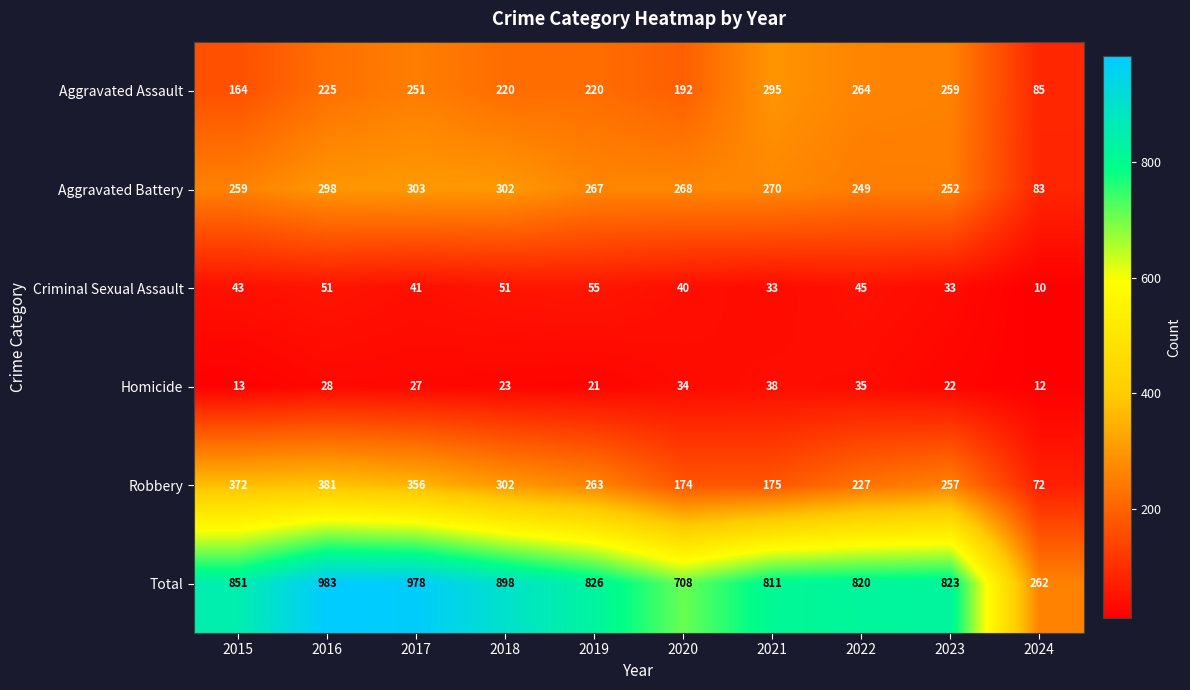

The Aggravated Battery series shows 417 at 2018. True or false?

False